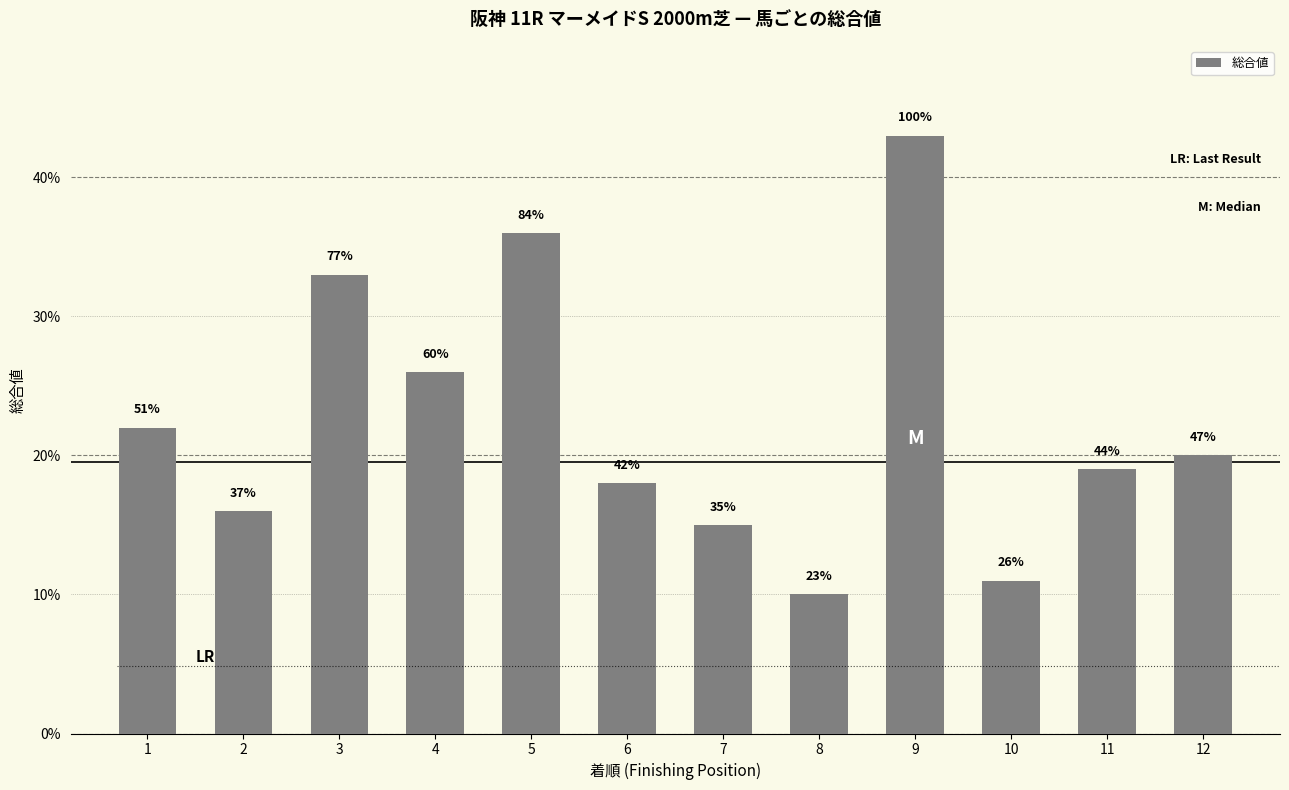

How many bars are there in total?

12